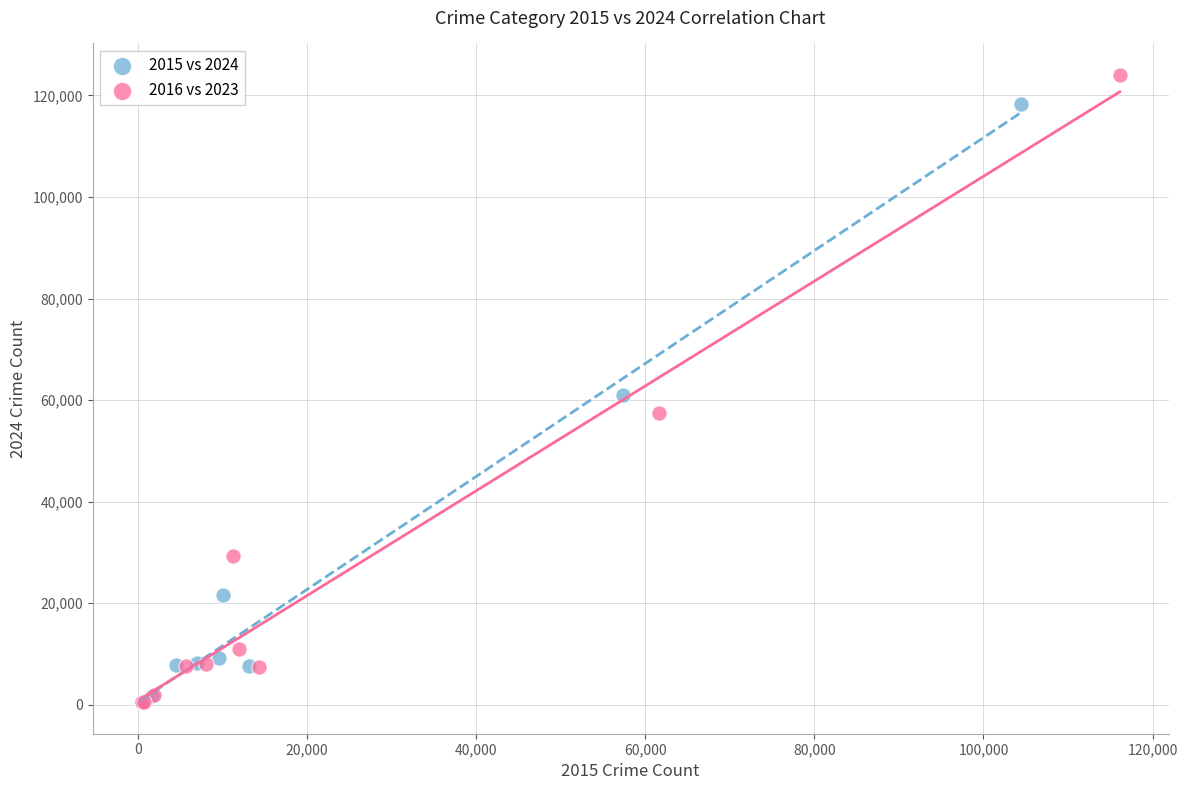

What are all the series names shown in the legend?

2015 vs 2024, 2016 vs 2023